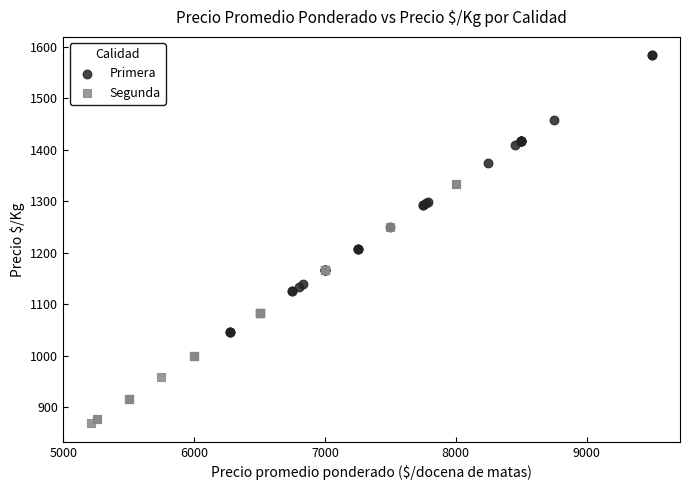

Which series reaches the minimum Y coordinate?

Segunda